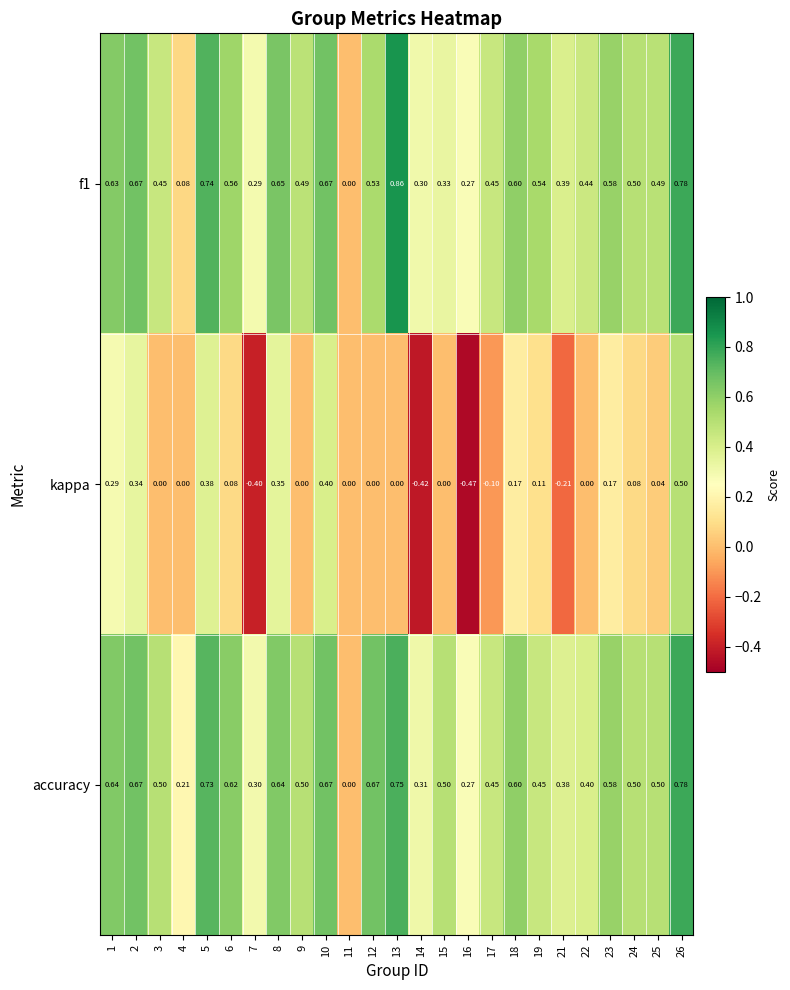

Count the number of data series in this chart.

3